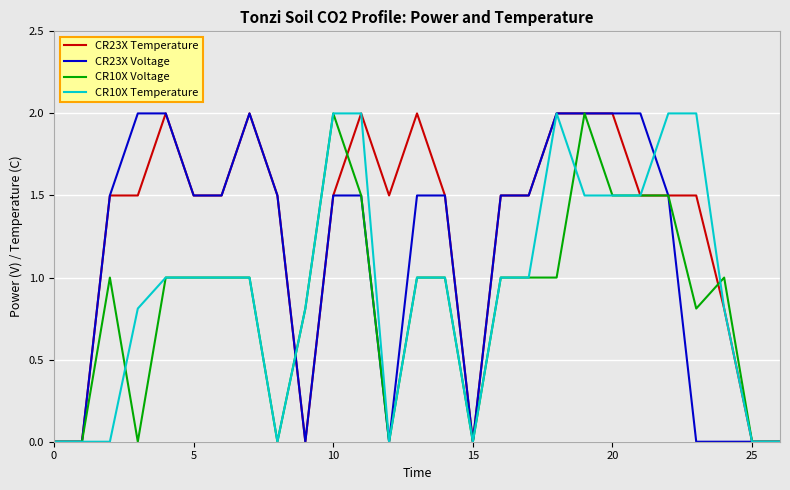

Which series has the largest total across all categories?

CR23X Temperature